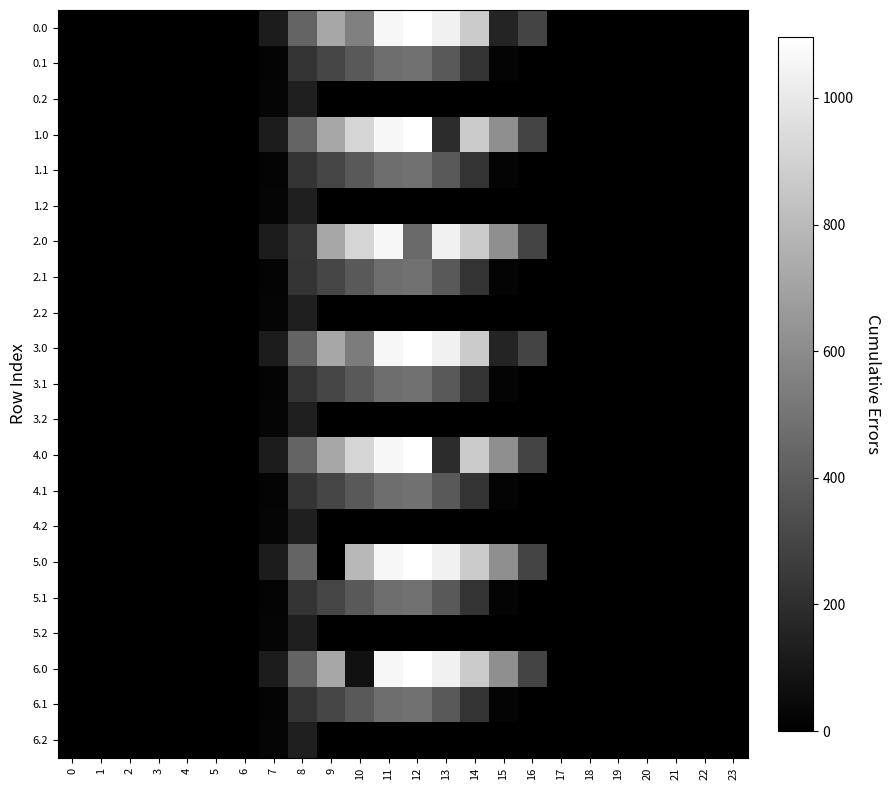

At which category is the sum across all series the highest?

11